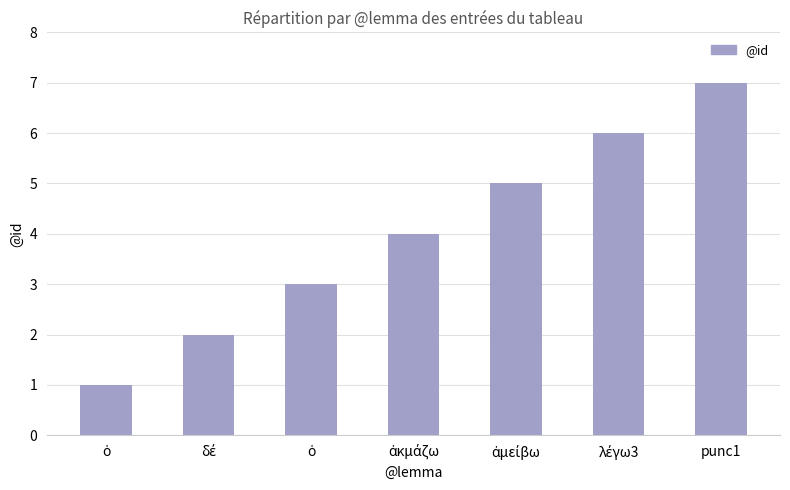

Read the value at punc1.

7